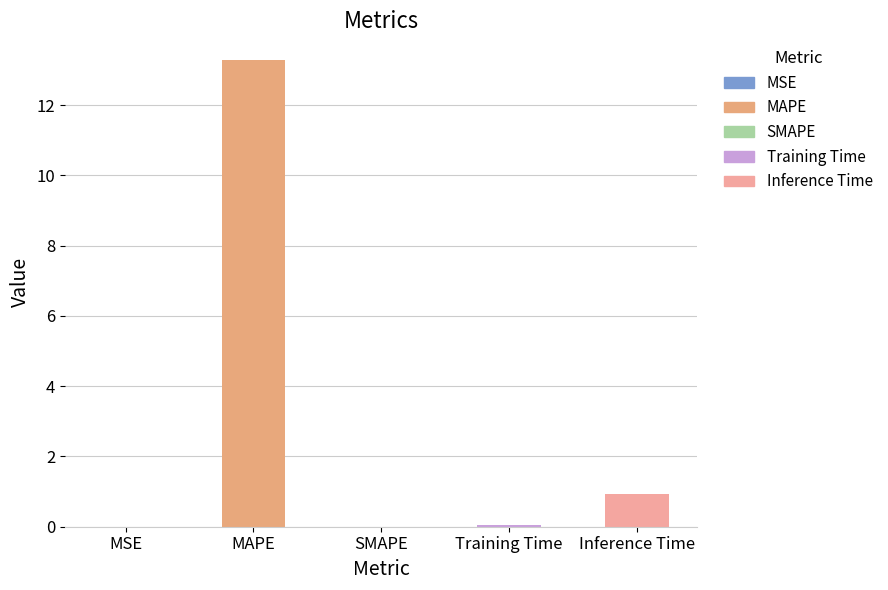

What is the change in value from MSE to Training Time?

+0.1